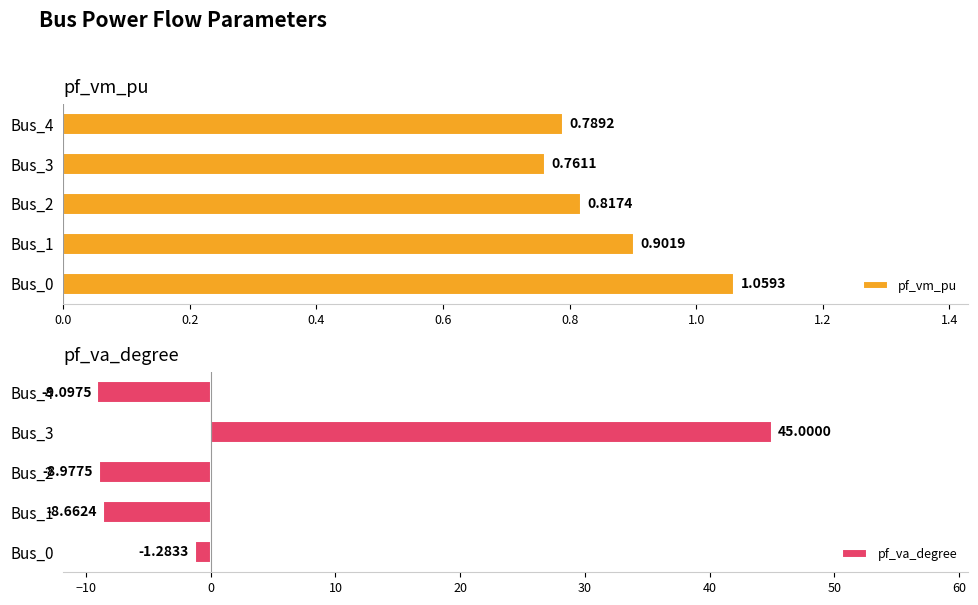

What is the greatest value displayed?

45.0